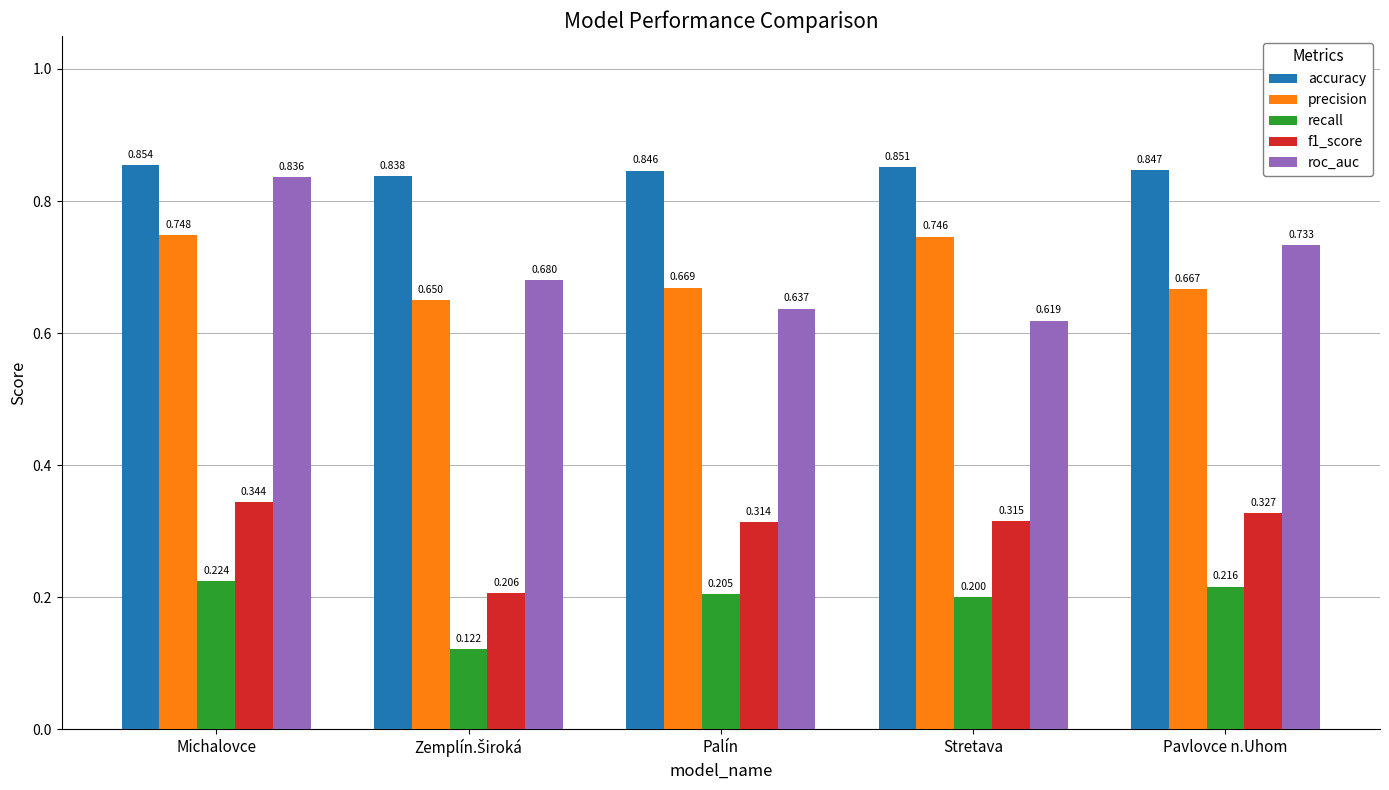

At which category does the chart reach its peak across all series?

Michalovce